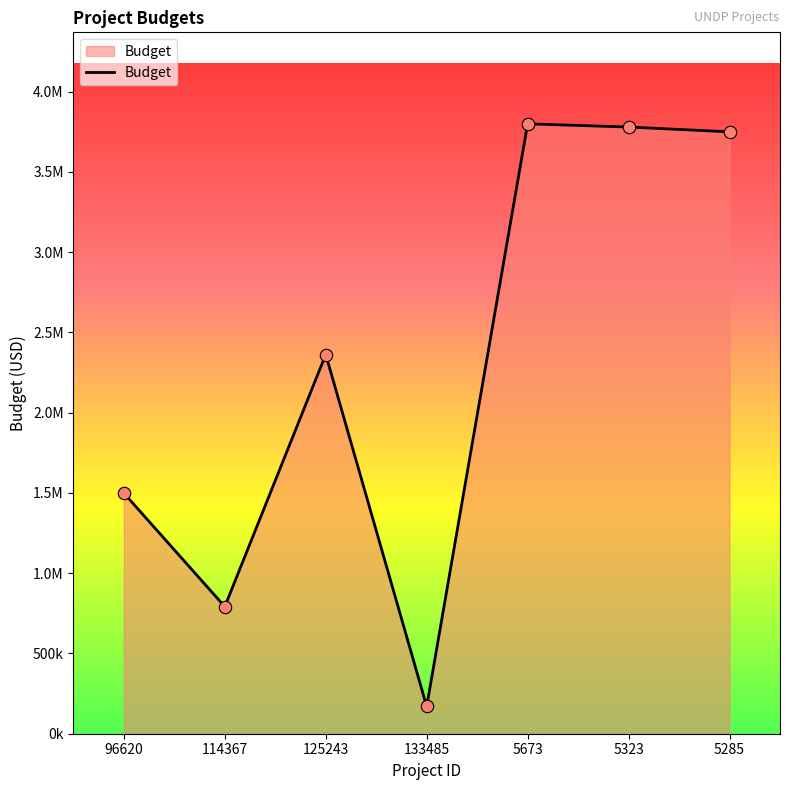

What is the change in value from 133485 to 5323?

+3610000